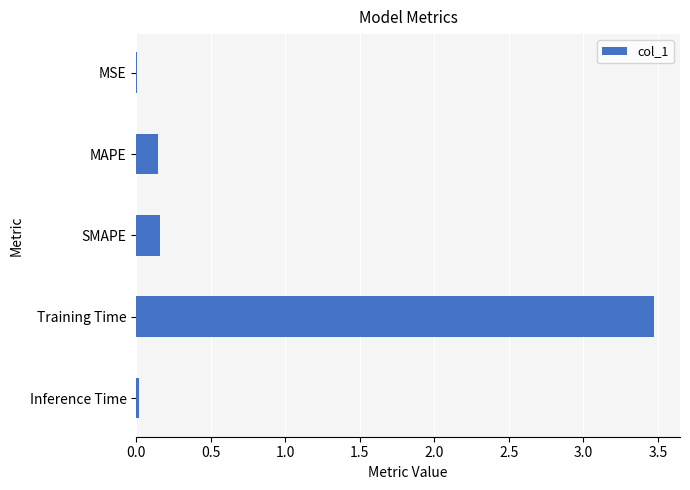

What is the change in value from SMAPE to Training Time?

+3.3